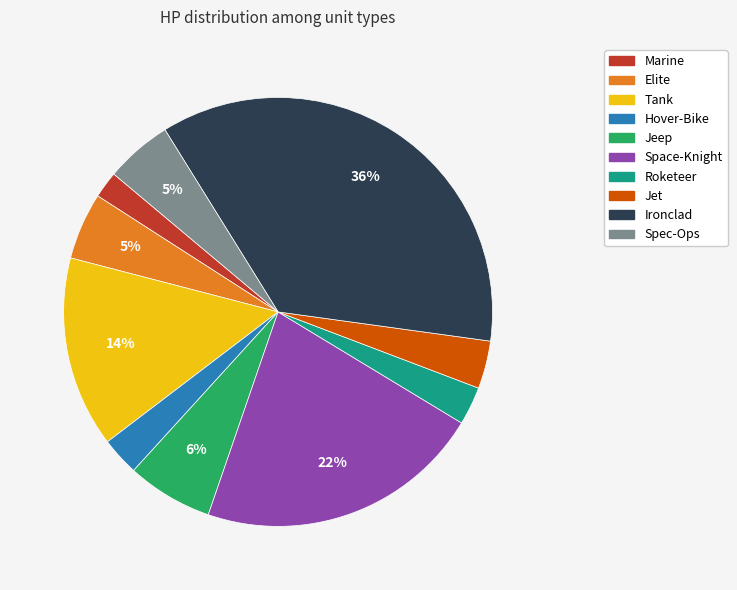

How many segments does this pie chart have?

10